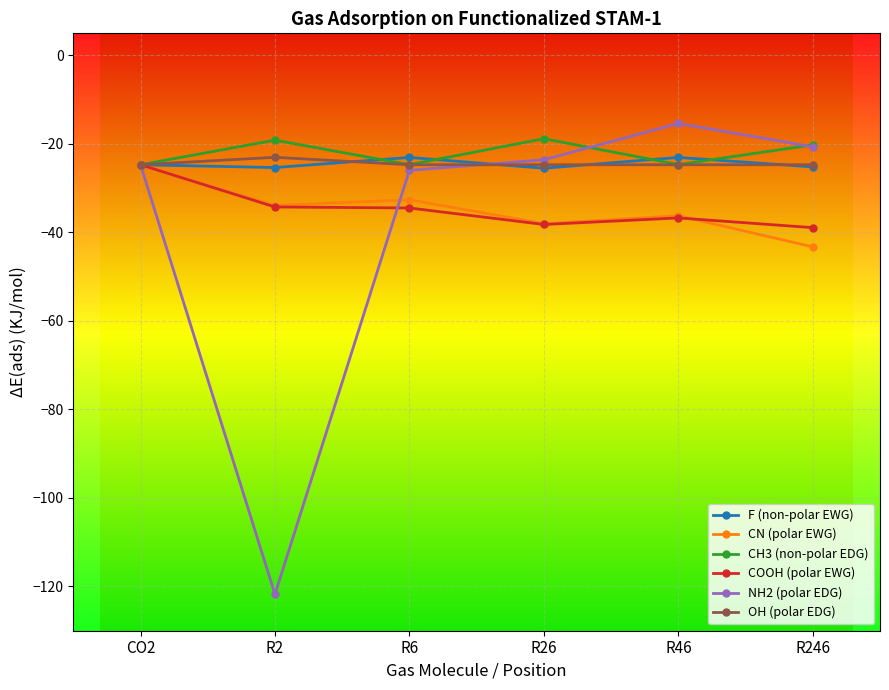

After their last crossing, which series has the higher values: NH2 (polar EDG) or COOH (polar EWG)?

NH2 (polar EDG)